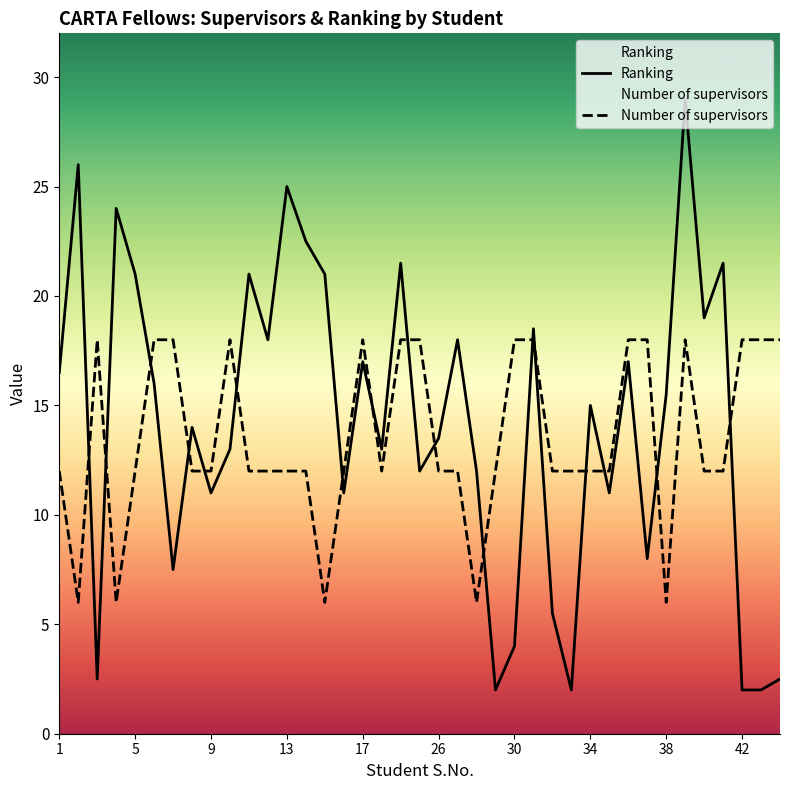

Where do Ranking and Number of supervisors first cross each other?

2 and 3